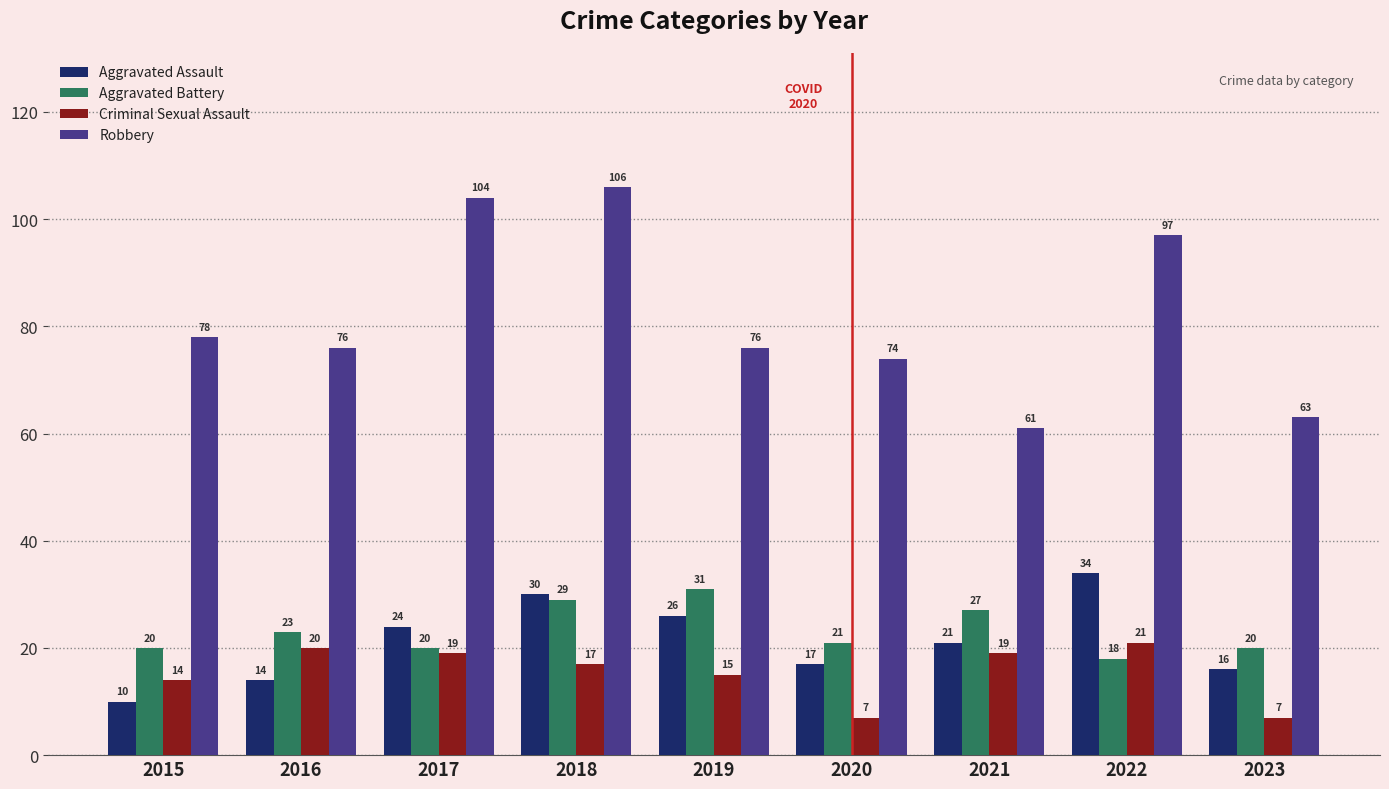

How many data points does each series have?

9